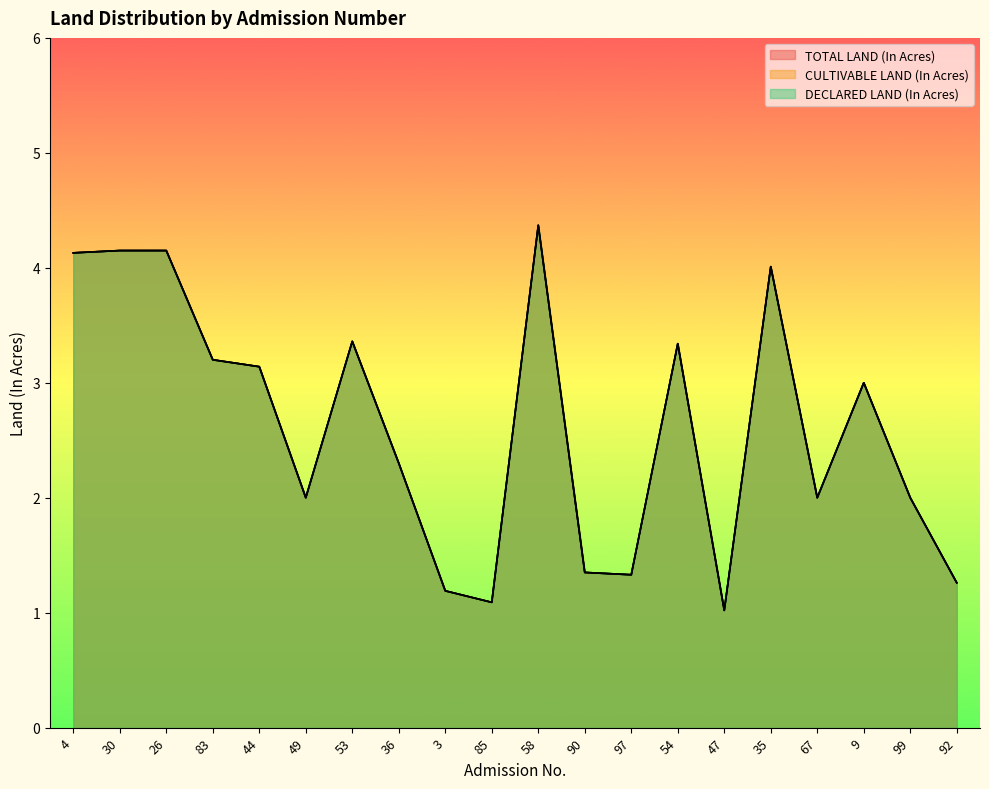

How many data points in DECLARED LAND (In Acres) are less than 3?

10